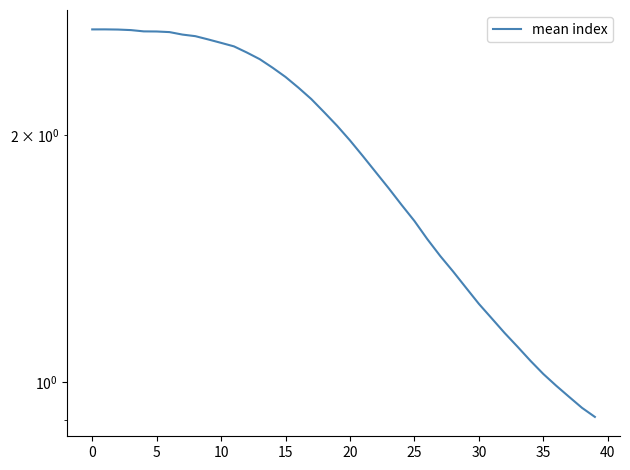

How many interior local peaks (higher than both neighbors) does the data have?

1